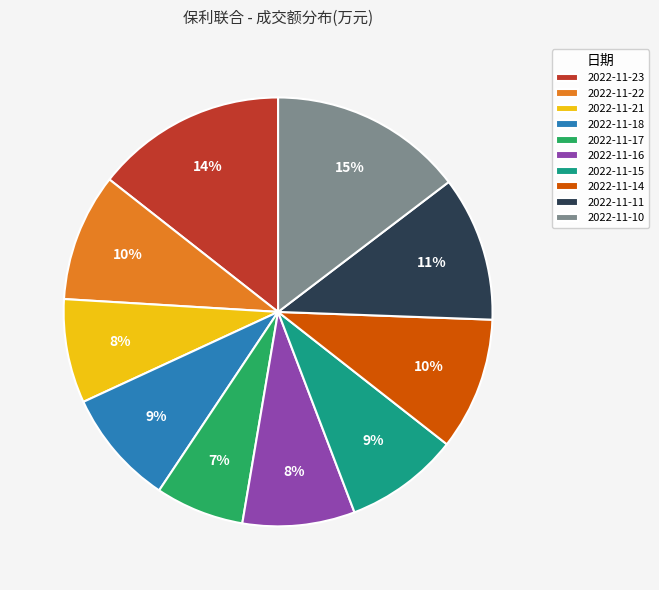

What is the ratio of the value at 2022-11-17 to the value at 2022-11-15?

0.8